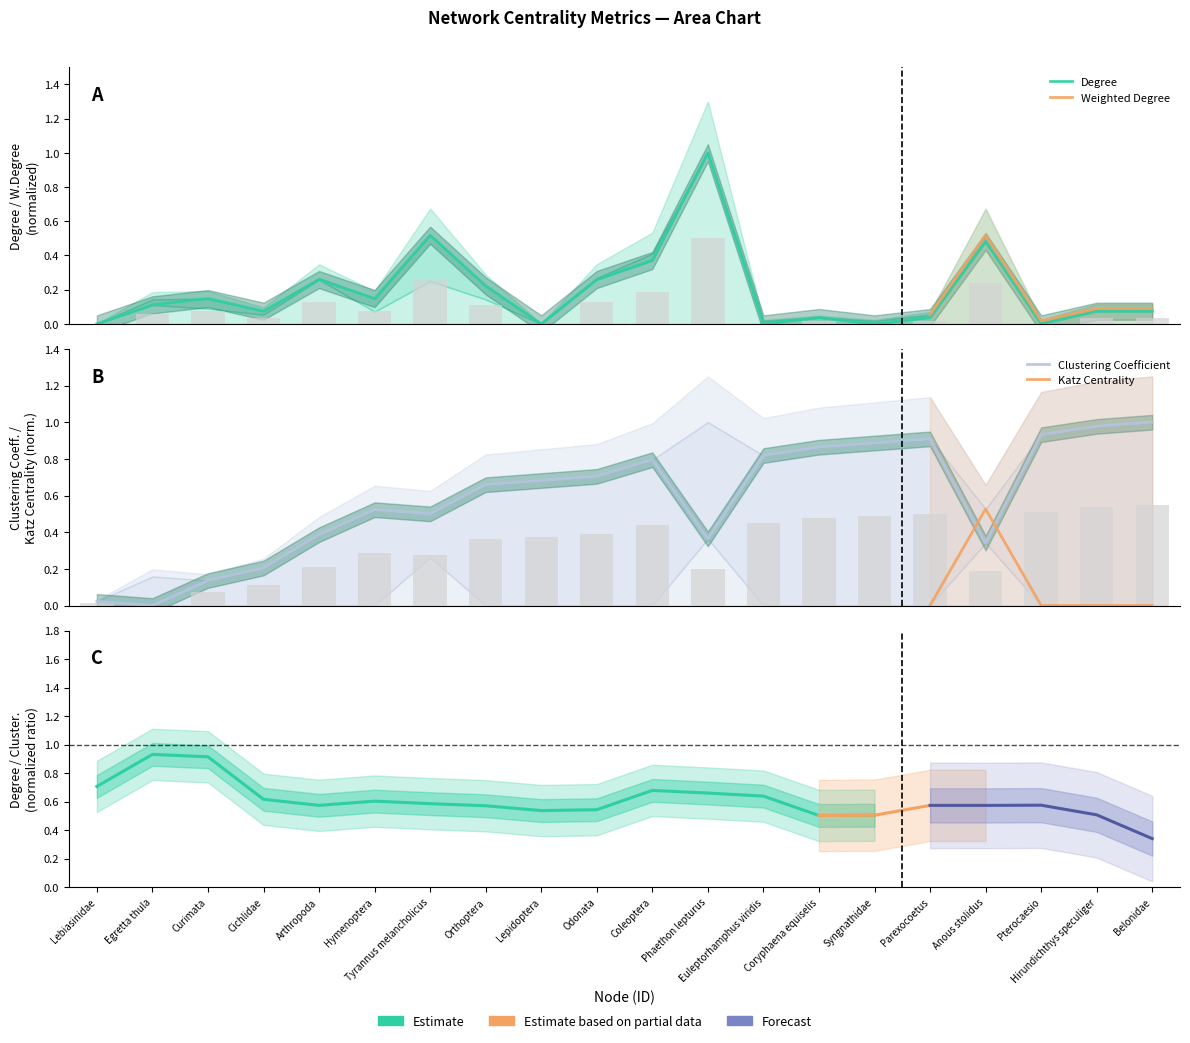

What is the spread (max minus min) of values at Hirundichthys speculiger?

0.9